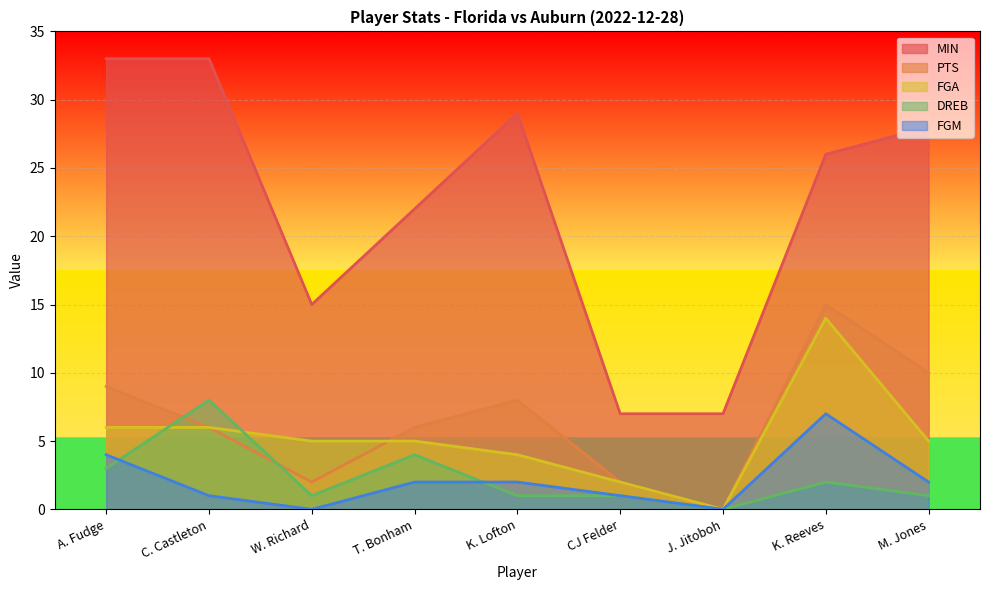

What position from the left is T. Bonham?

4